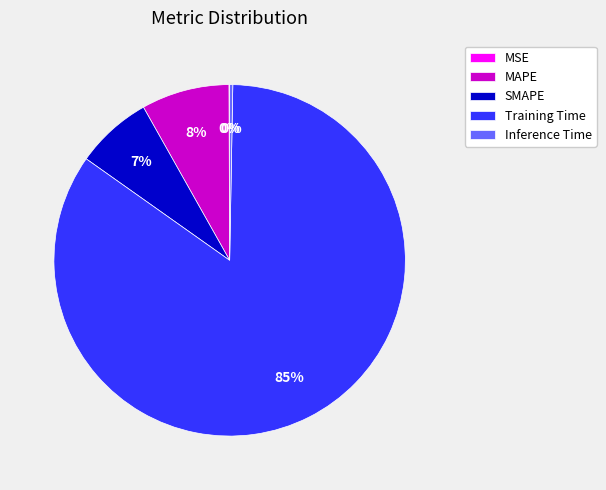

Which category accounts for the majority?

Training Time